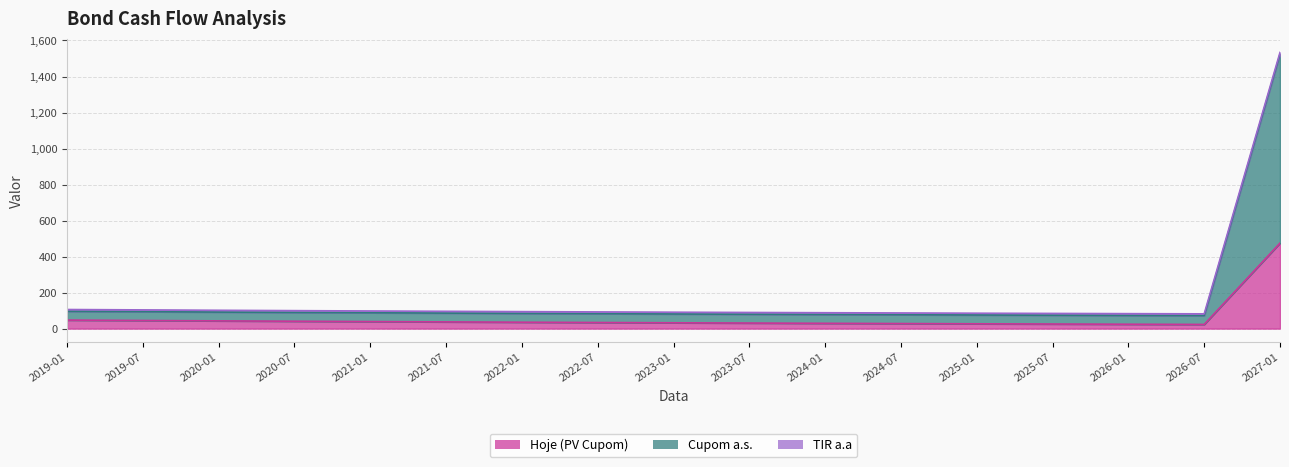

Rank the categories by Hoje (PV Cupom) value from highest to lowest.

2027-01, 2019-01, 2019-07, 2020-01, 2020-07, 2021-01, 2021-07, 2022-01, 2022-07, 2023-01, 2023-07, 2024-01, 2024-07, 2025-01, 2025-07, 2026-01, 2026-07